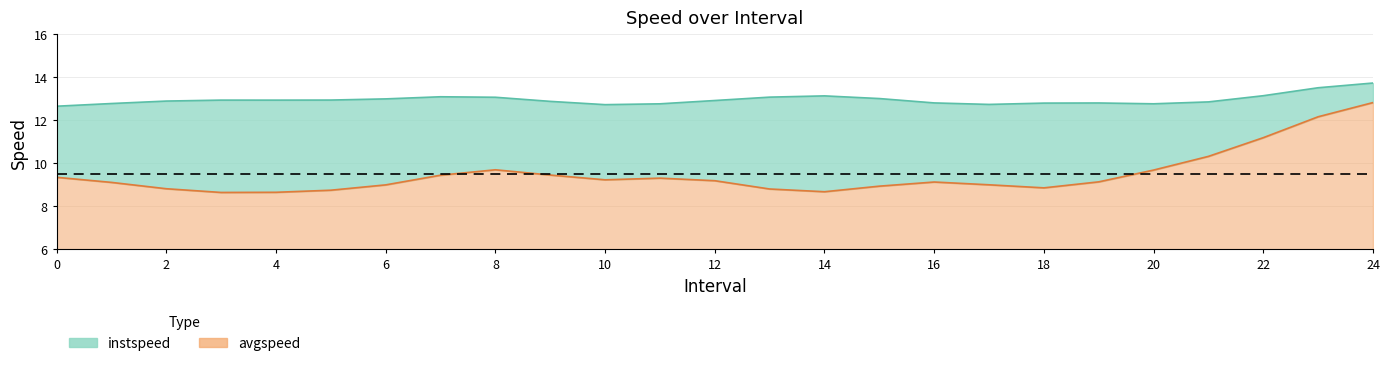

Between 10.0 and 11.0, which series saw the biggest shift?

avgspeed